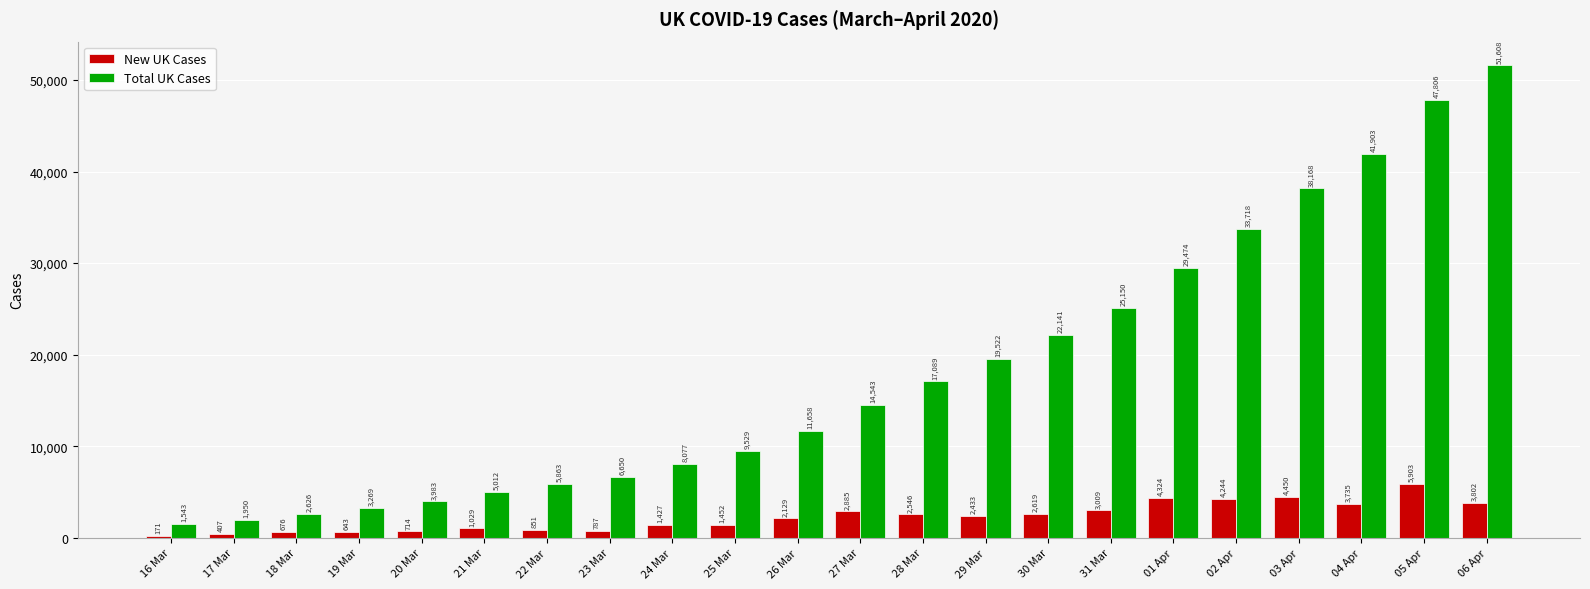

What is the spread (max minus min) of values at 26 Mar?

9529